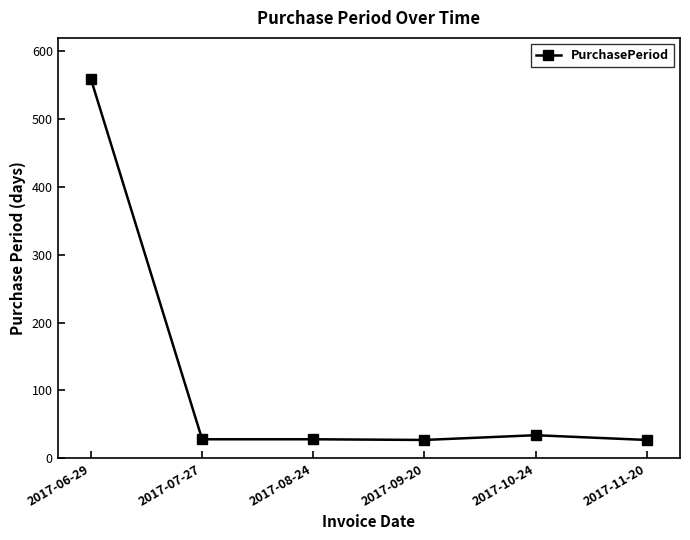

Which category has the highest value across all series?

2017-06-29